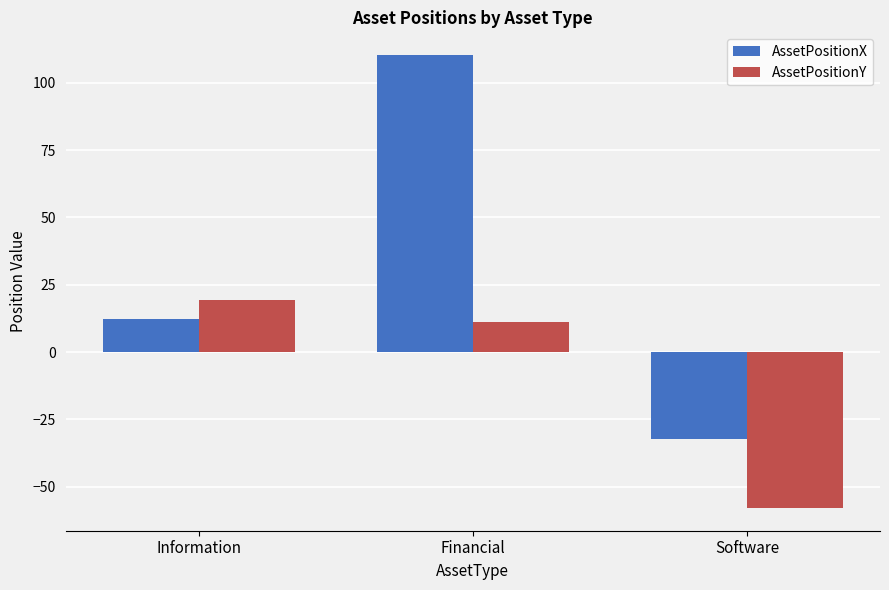

What is the label of the 1st bar from the right?

Software